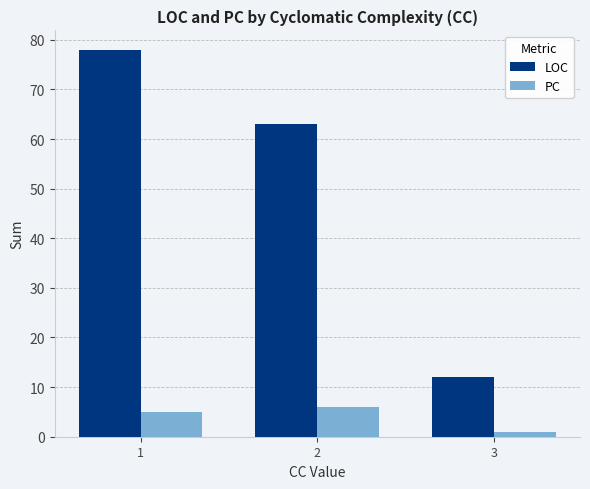

Reading left to right, transcribe all the data shown in this chart.

LOC: 78	63	12
PC: 5	6	1